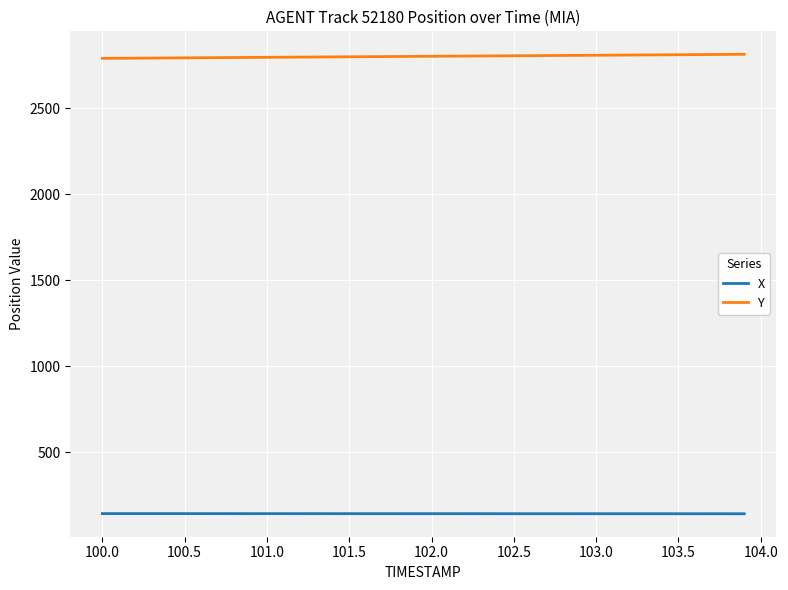

What is the minimum value shown in the chart?

143.1